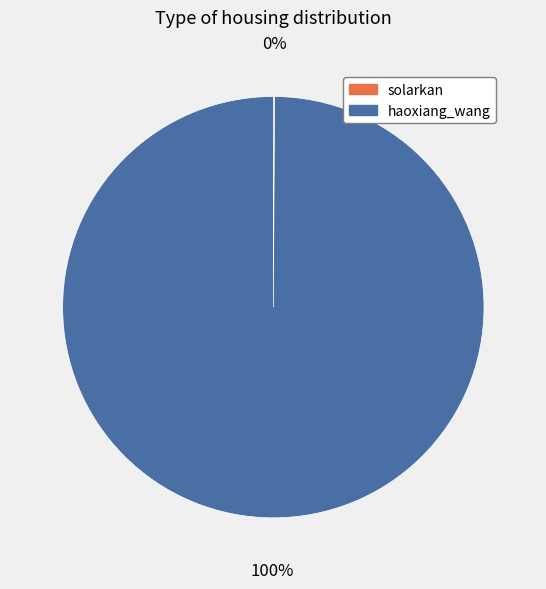

Which slice represents more than half of the pie?

haoxiang_wang